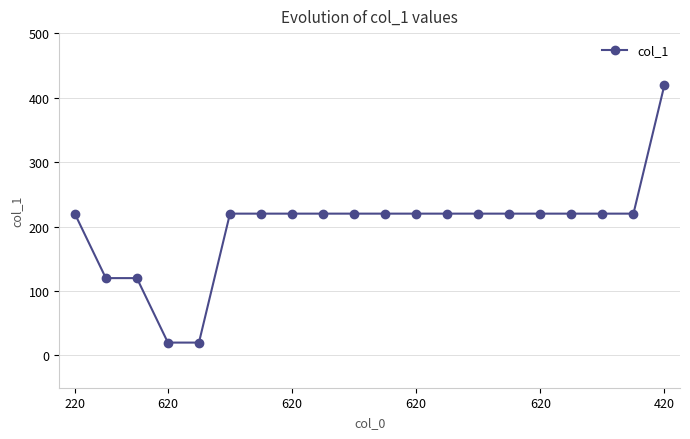

What is the sum of all values?

4000